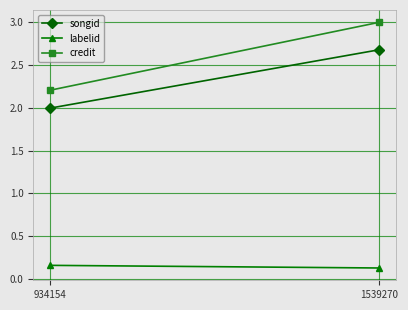

True or false: songid has a value of 0.6 at 934154.

False